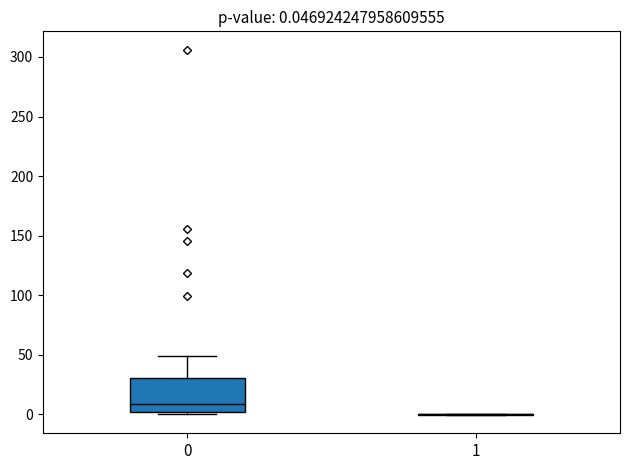

Which box is the tallest, from its lower edge to its upper edge?

0